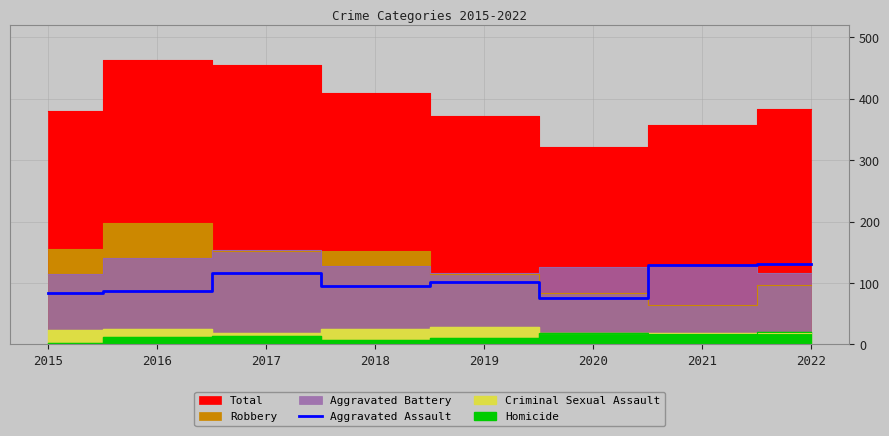

The Aggravated Assault series shows 217 at 2021. True or false?

False